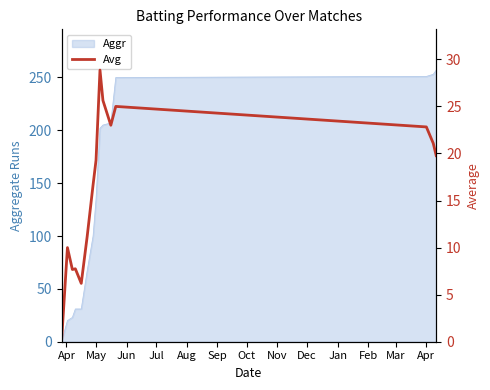

What value does the Aggr series have at May?

135